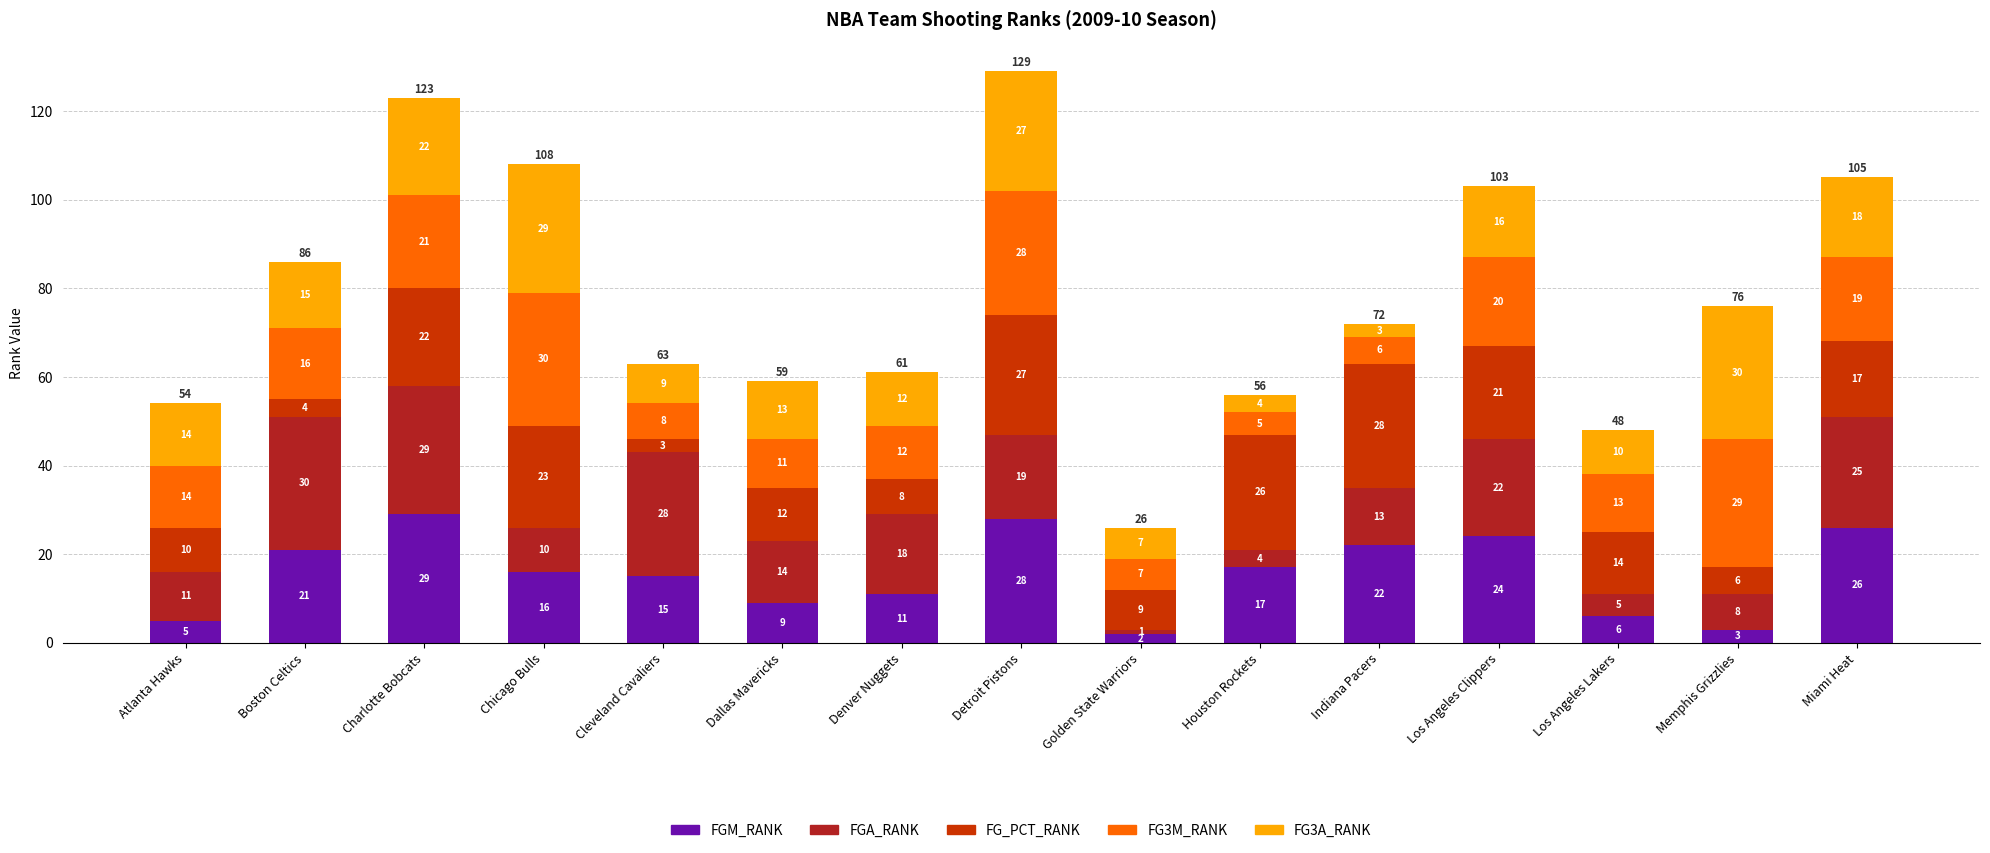

Reading right to left, what are the values for FGM_RANK?

Miami Heat=26	Memphis Grizzlies=3	Los Angeles Lakers=6	Los Angeles Clippers=24	Indiana Pacers=22	Houston Rockets=17	Golden State Warriors=2	Detroit Pistons=28	Denver Nuggets=11	Dallas Mavericks=9	Cleveland Cavaliers=15	Chicago Bulls=16	Charlotte Bobcats=29	Boston Celtics=21	Atlanta Hawks=5